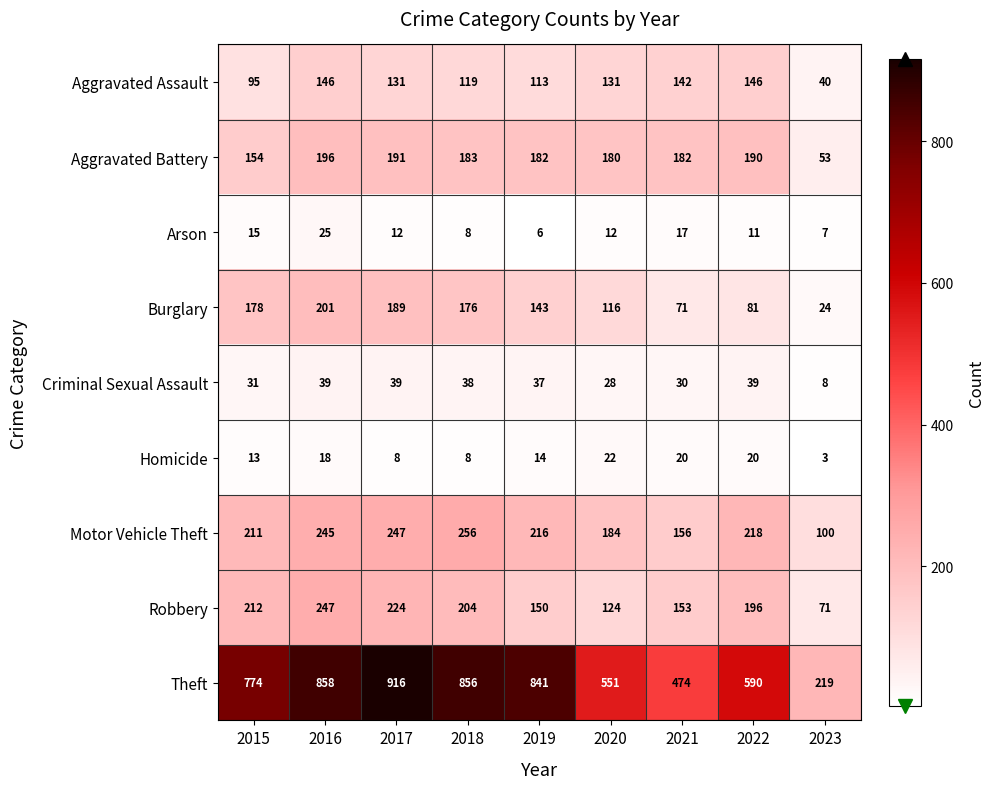

At which category is the sum across all series the highest?

2016